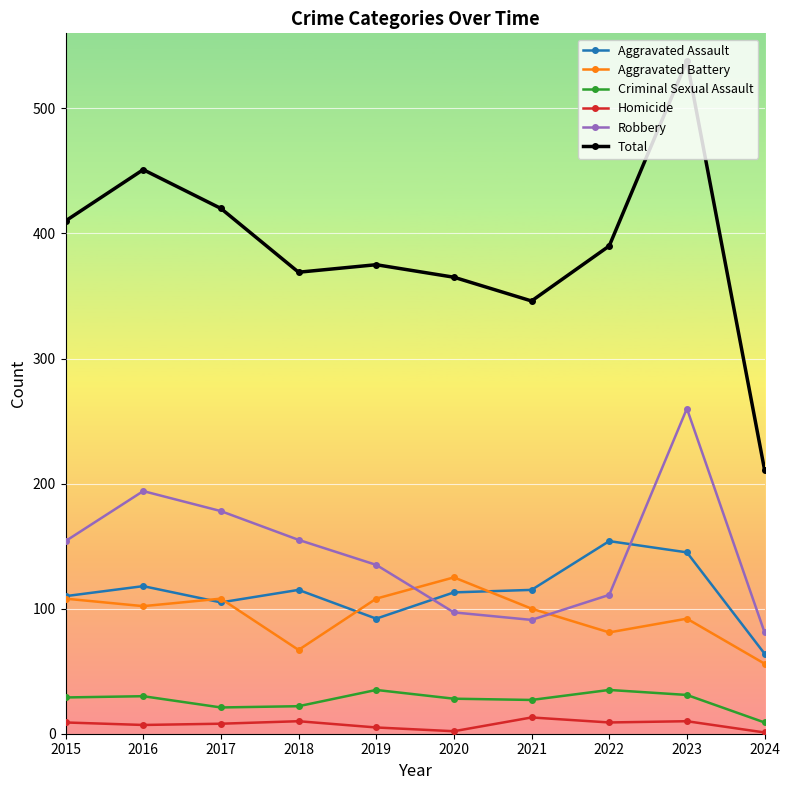

Rank the series by their maximum value, from highest to lowest.

Total, Robbery, Aggravated Assault, Aggravated Battery, Criminal Sexual Assault, Homicide